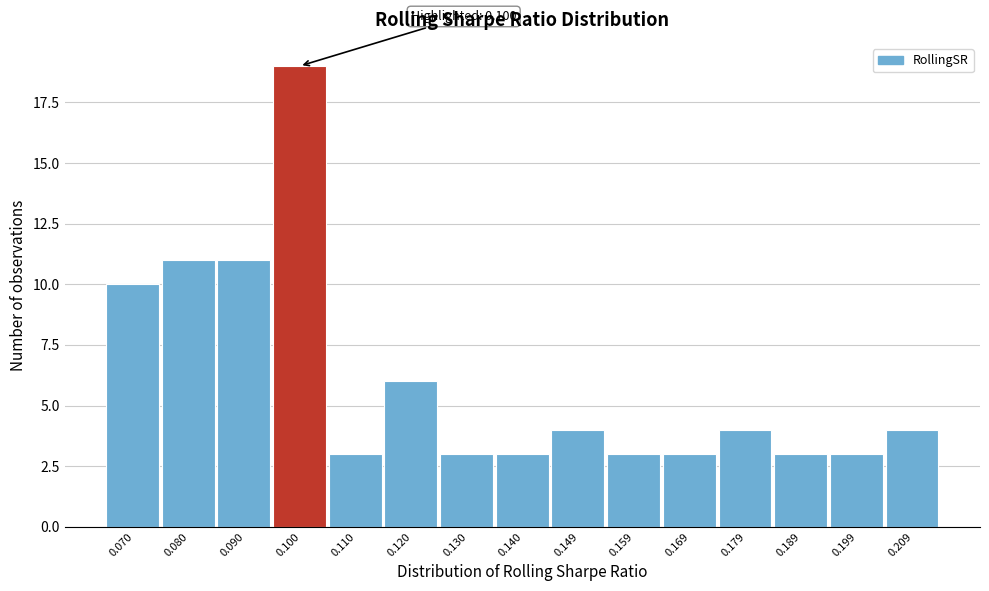

Over which range of the x-axis is the bar tallest?

0.095 to 0.105